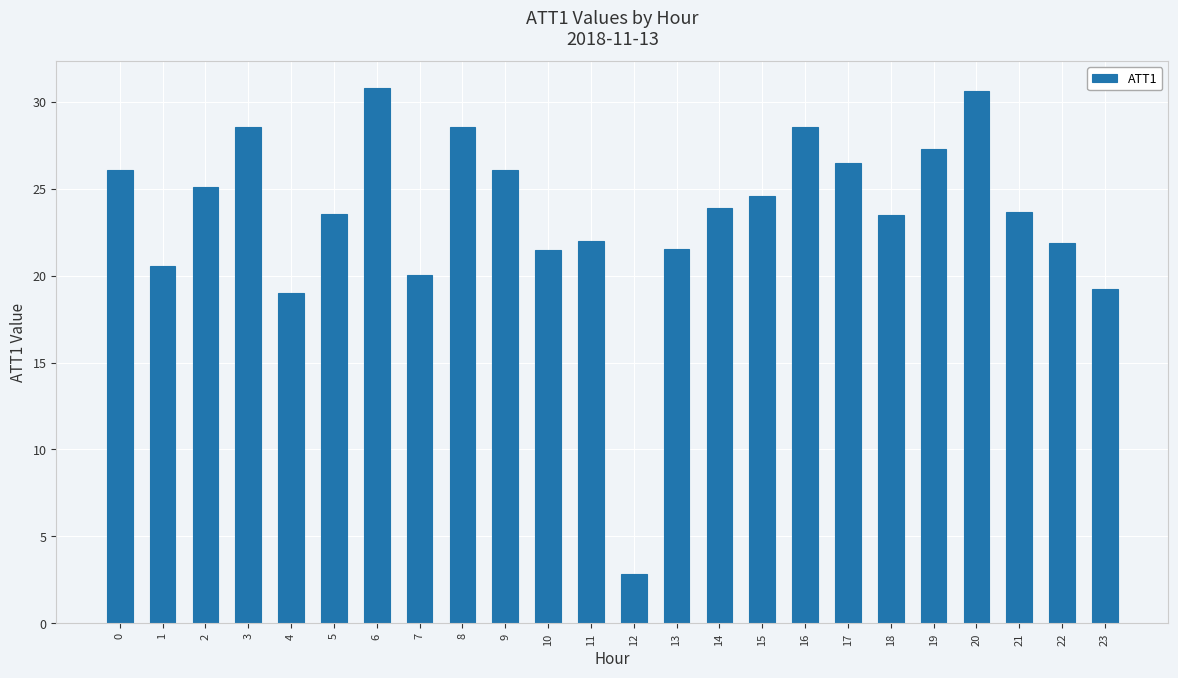

How many distinct data groups are displayed?

1